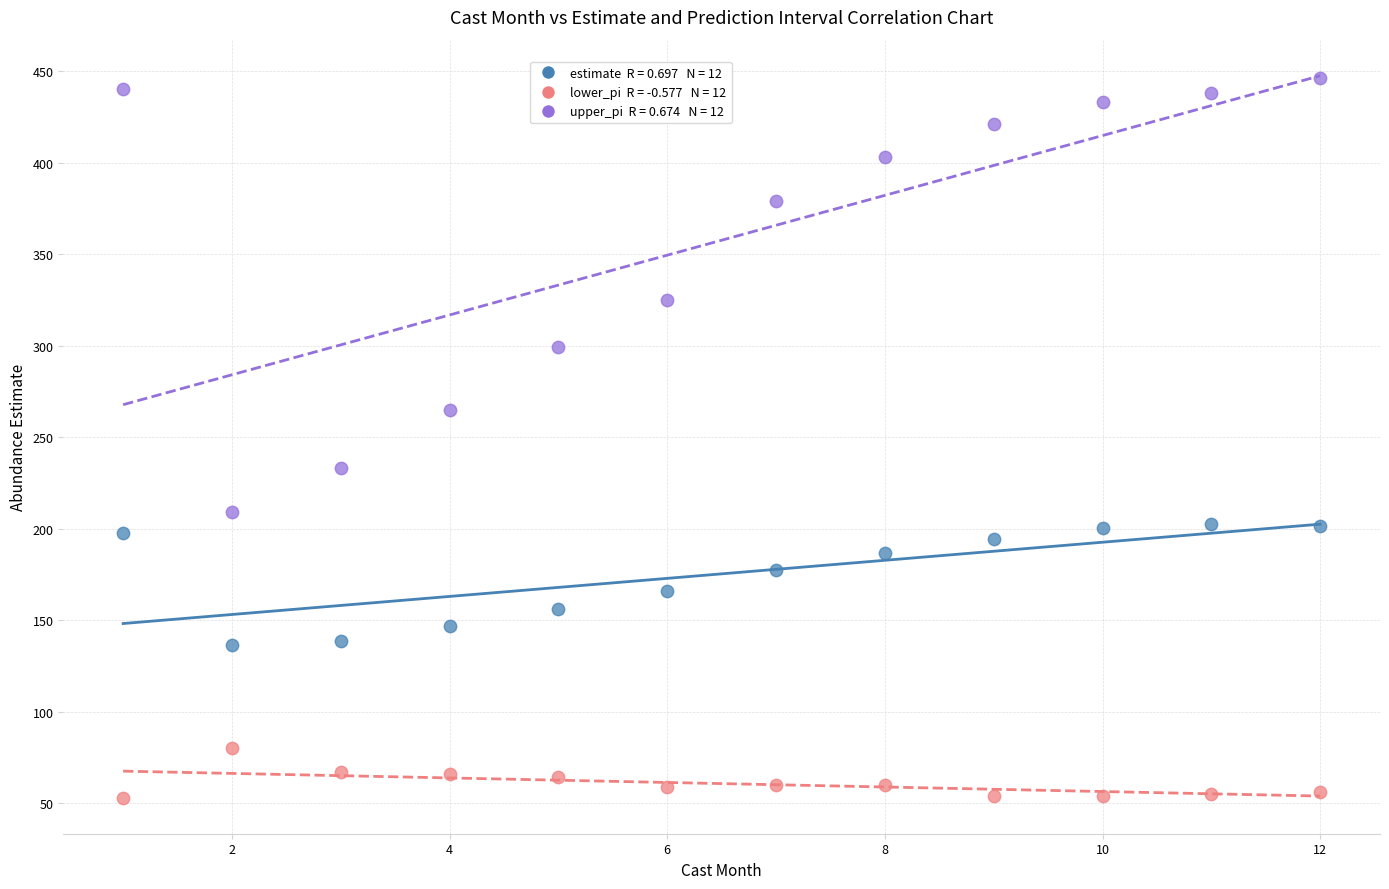

Across all data points, what is the range of X values (max minus min)?

11.0